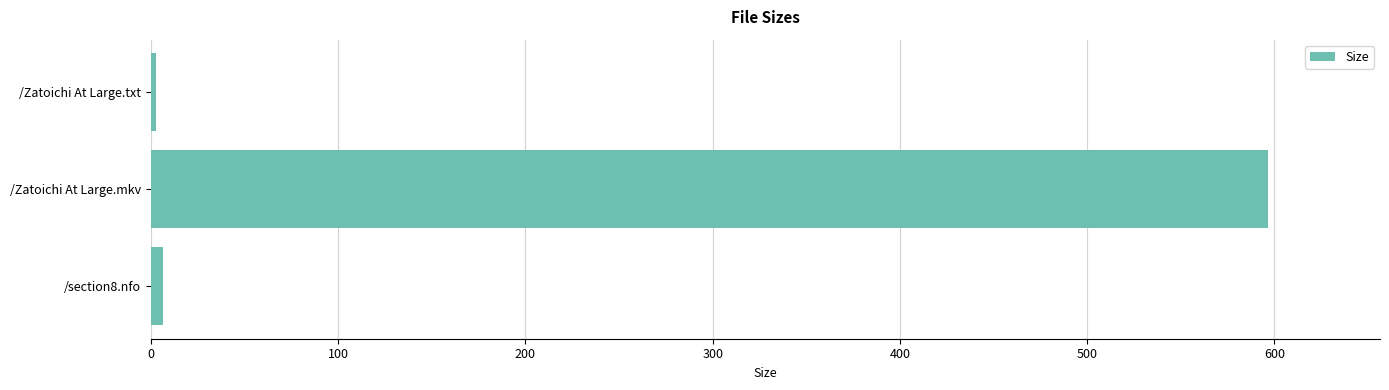

What is the sum of all values?

606.2